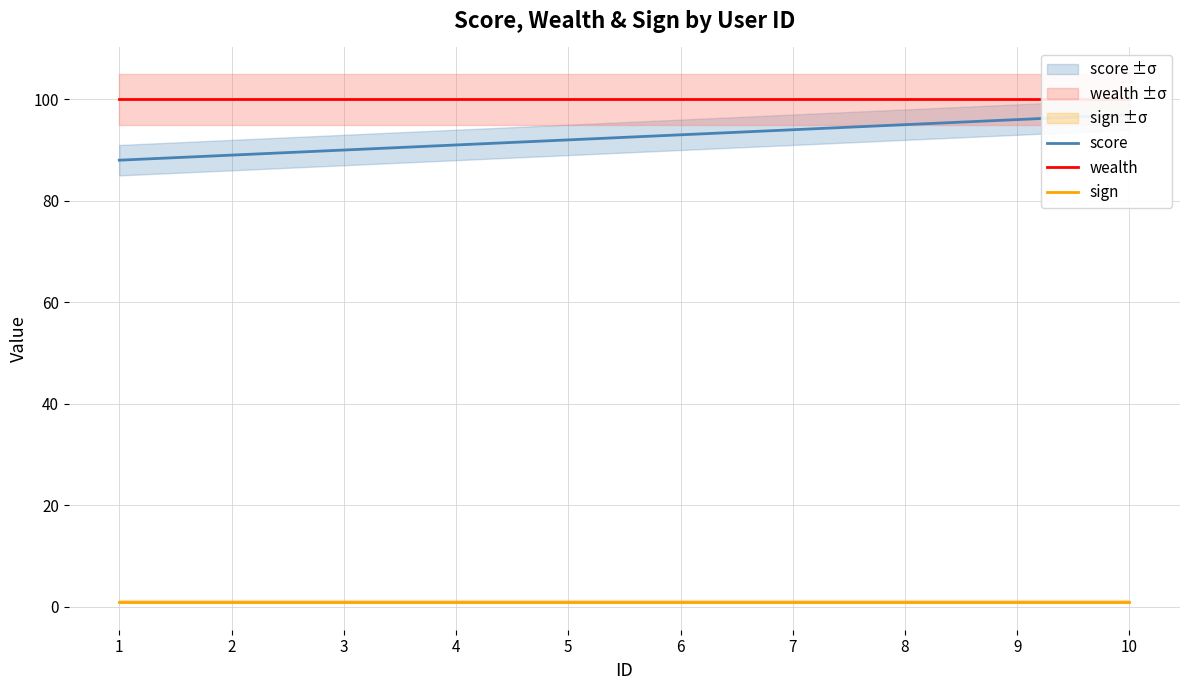

True or false: score and wealth cross at least once.

False